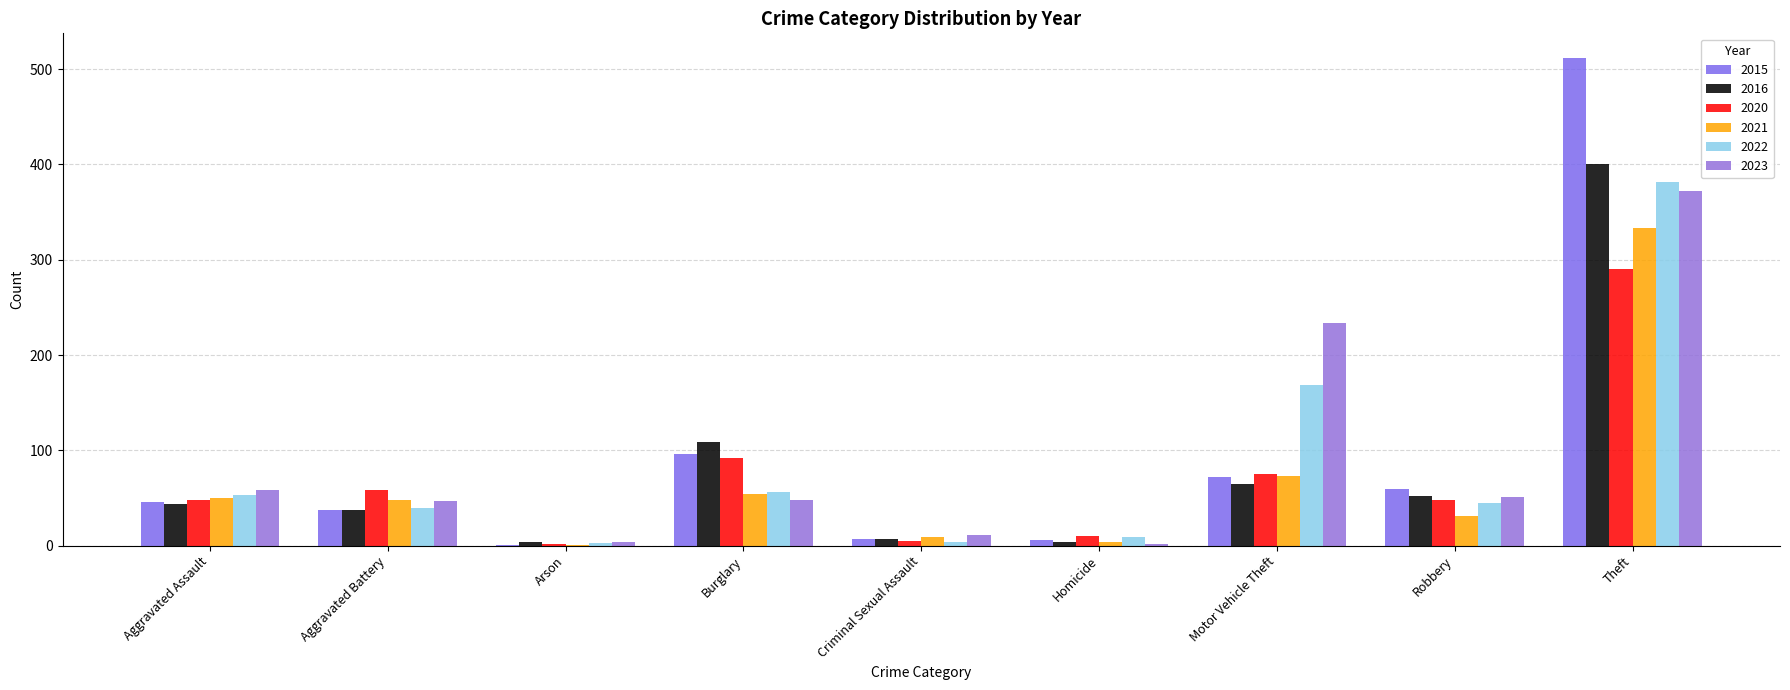

How many groups of bars are there?

9